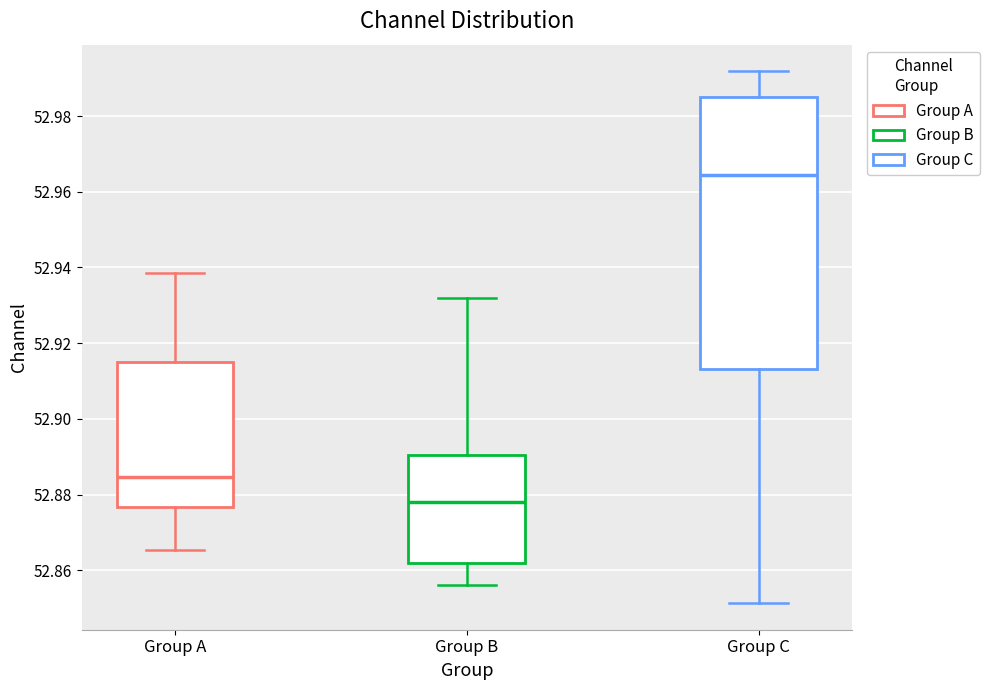

Reading left to right, transcribe this box plot: for each box, give where its median line is, the range the box spans, and where its two whiskers end, as read against the y-axis. The values are not printed on the chart, so give them approximately, as read against the axis.

Group A: median 52.884, box 52.876 to 52.916, whiskers 52.866 to 52.938
Group B: median 52.878, box 52.862 to 52.890, whiskers 52.856 to 52.932
Group C: median 52.964, box 52.914 to 52.986, whiskers 52.852 to 52.992